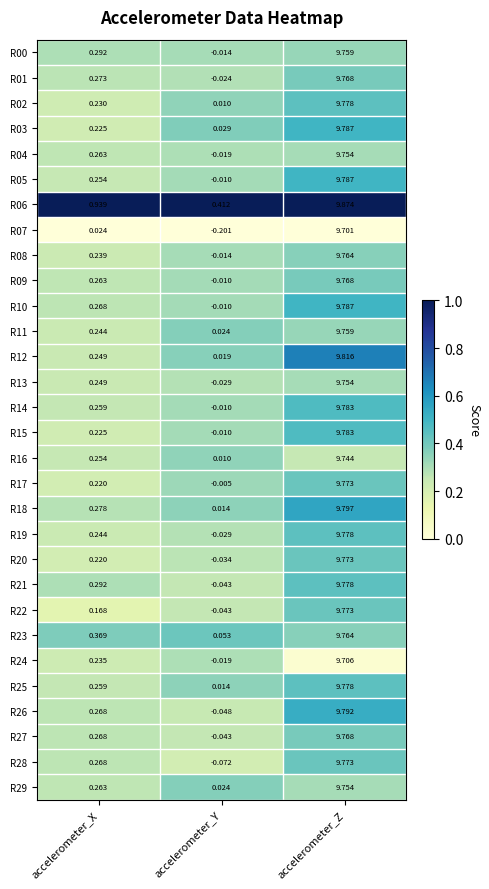

Rank the categories by R13 value from lowest to highest.

accelerometer_Y, accelerometer_X, accelerometer_Z